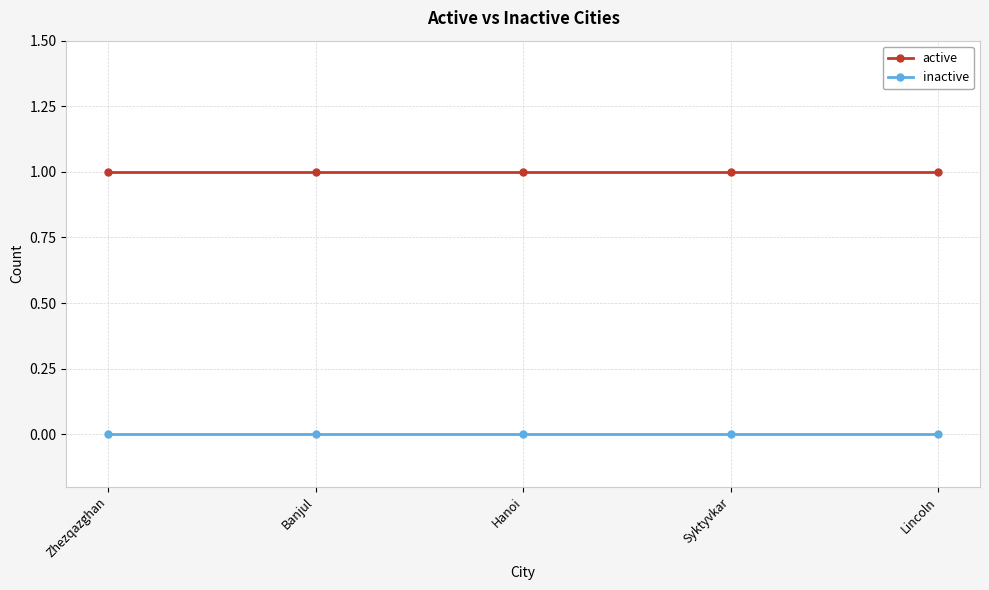

What is the value of the active point at the 5th from the left?

1